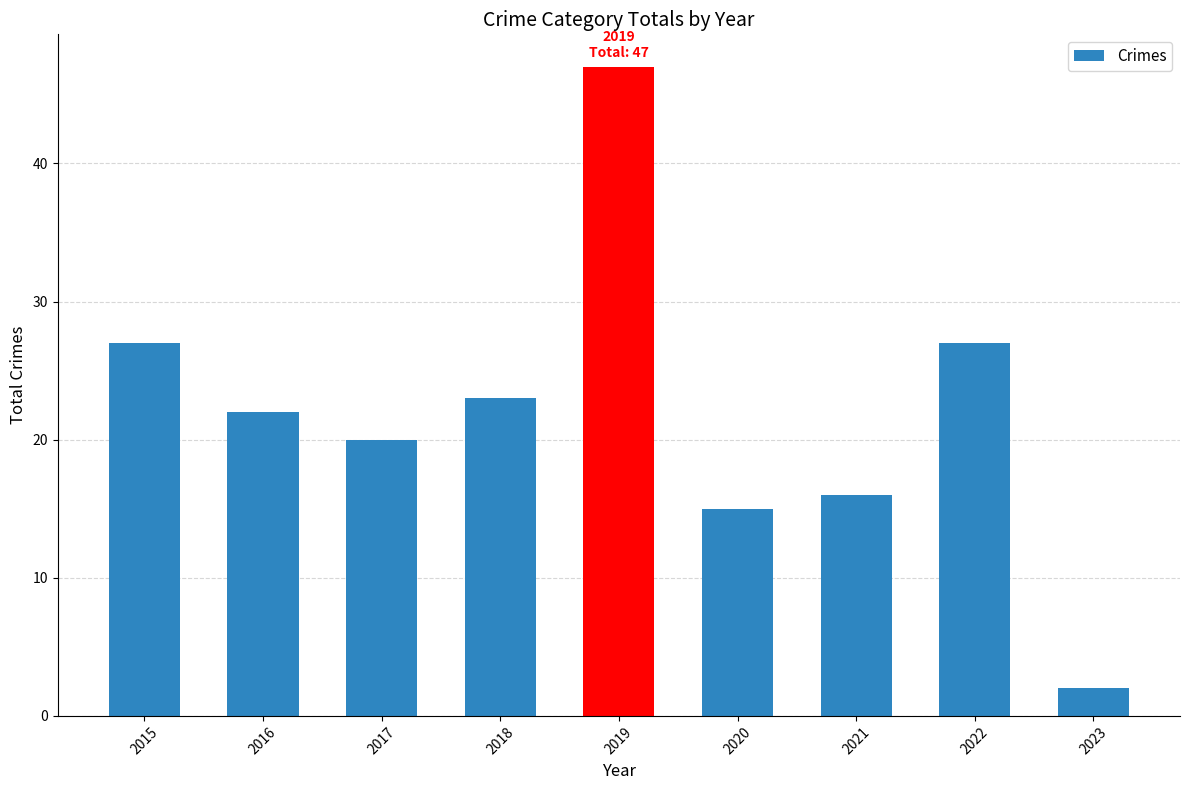

What is the maximum value shown in the chart?

47